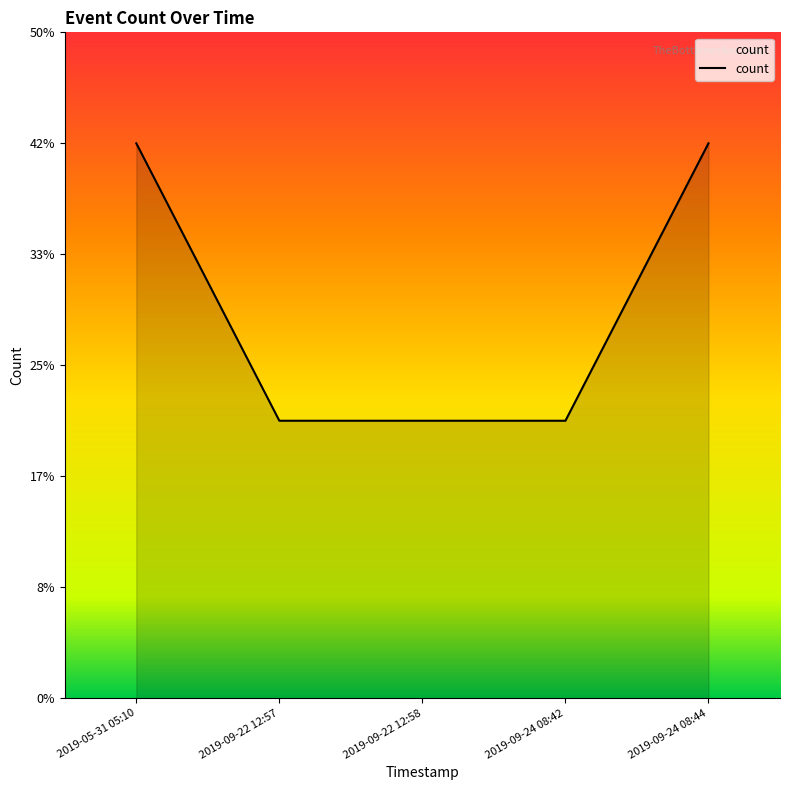

What is the ratio of the value at 2019-05-31 05:10 to the value at 2019-09-22 12:58?

2.0